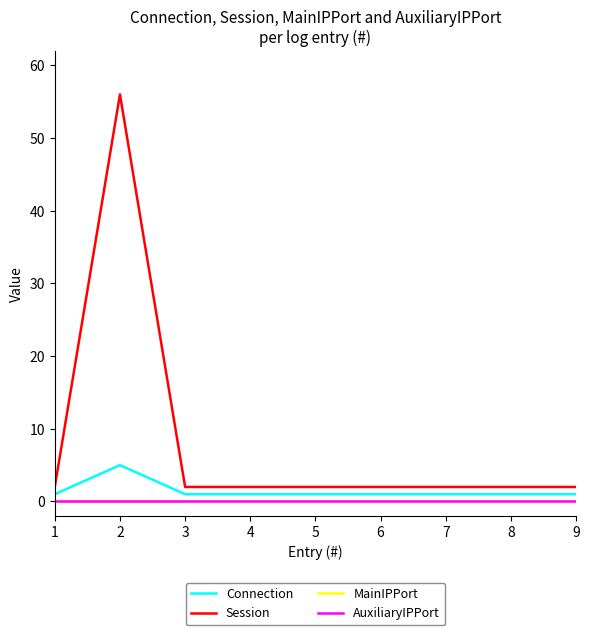

Rank the categories by Session value from highest to lowest.

2, 1, 3, 4, 5, 6, 7, 8, 9